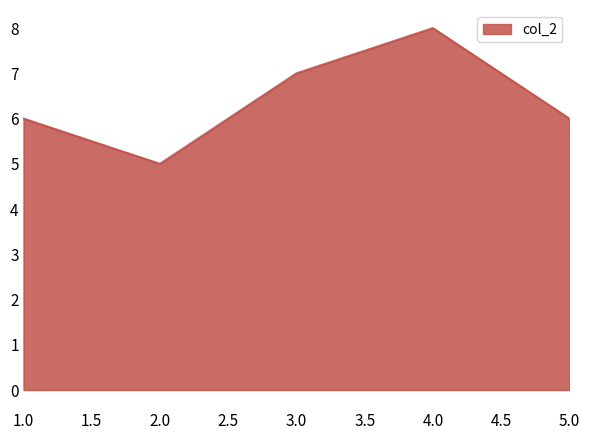

What is the sum of all values?

32